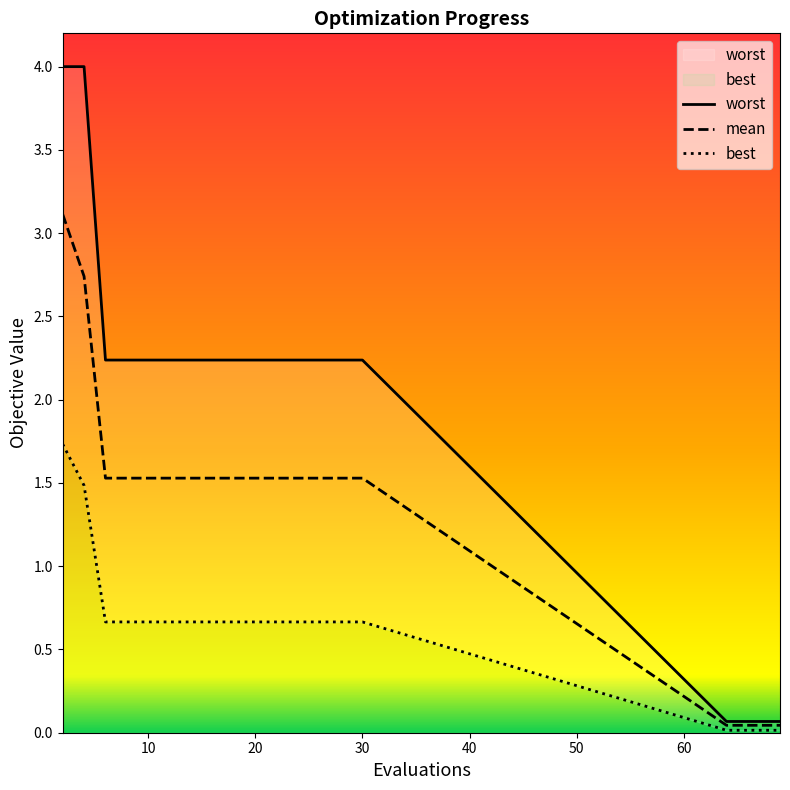

True or false: worst and best intersect in this chart.

False